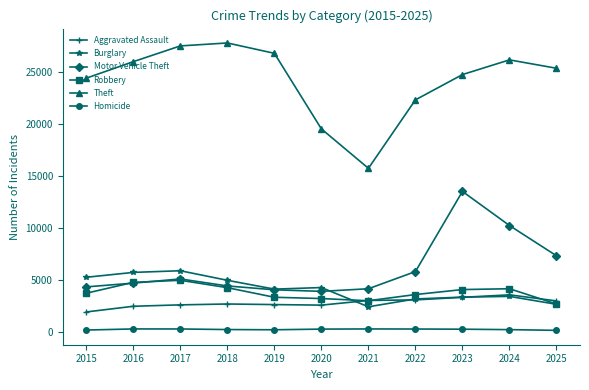

How many series are shown in this chart?

6